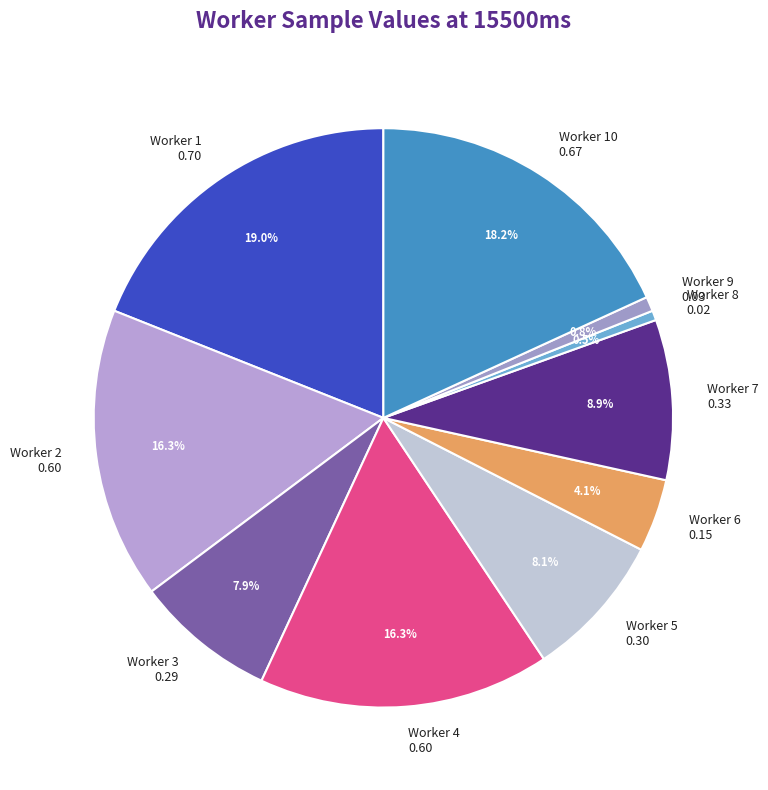

Count the number of slices in the pie.

10